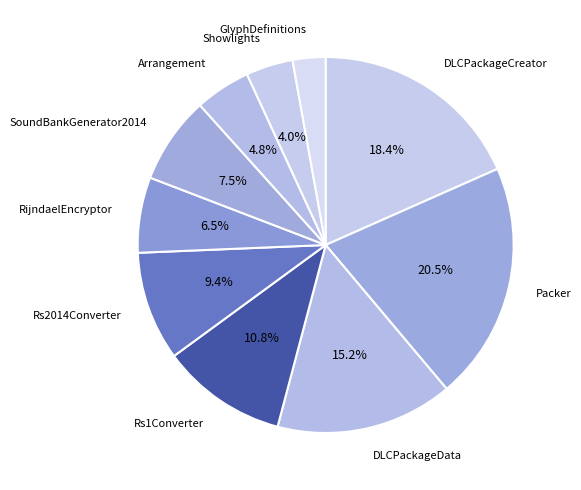

Do Arrangement and Rs2014Converter together represent more than half of the pie?

No